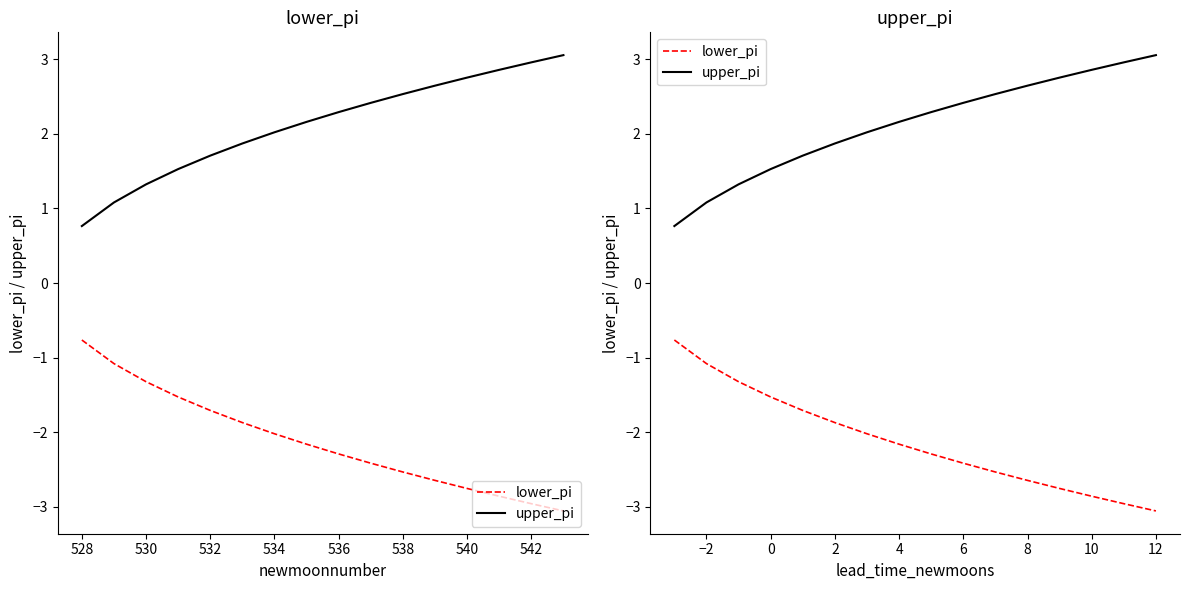

True or false: lower_pi has more than 2 interior local peaks.

False